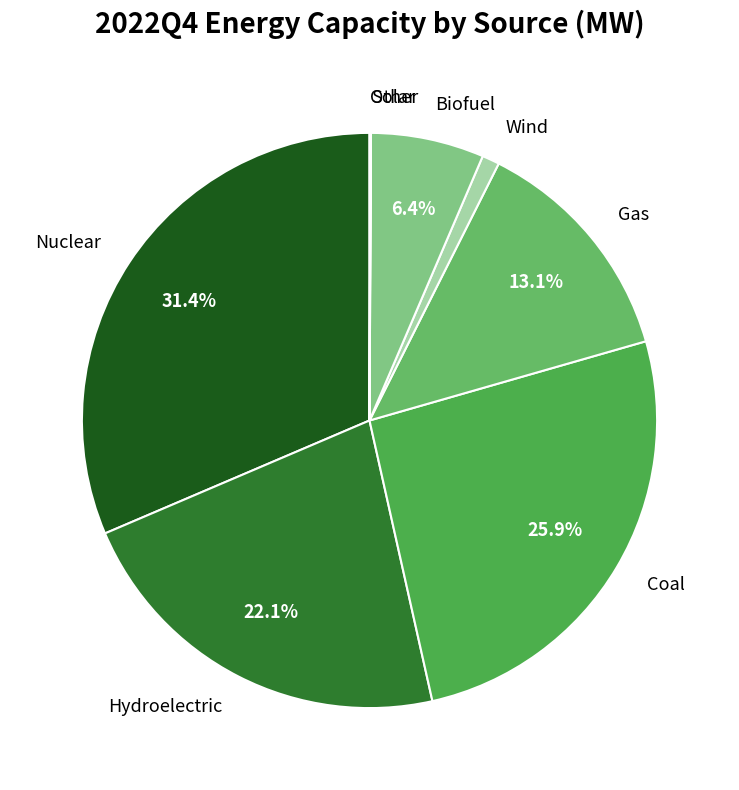

What portion of the pie excludes Biofuel?

93.6%